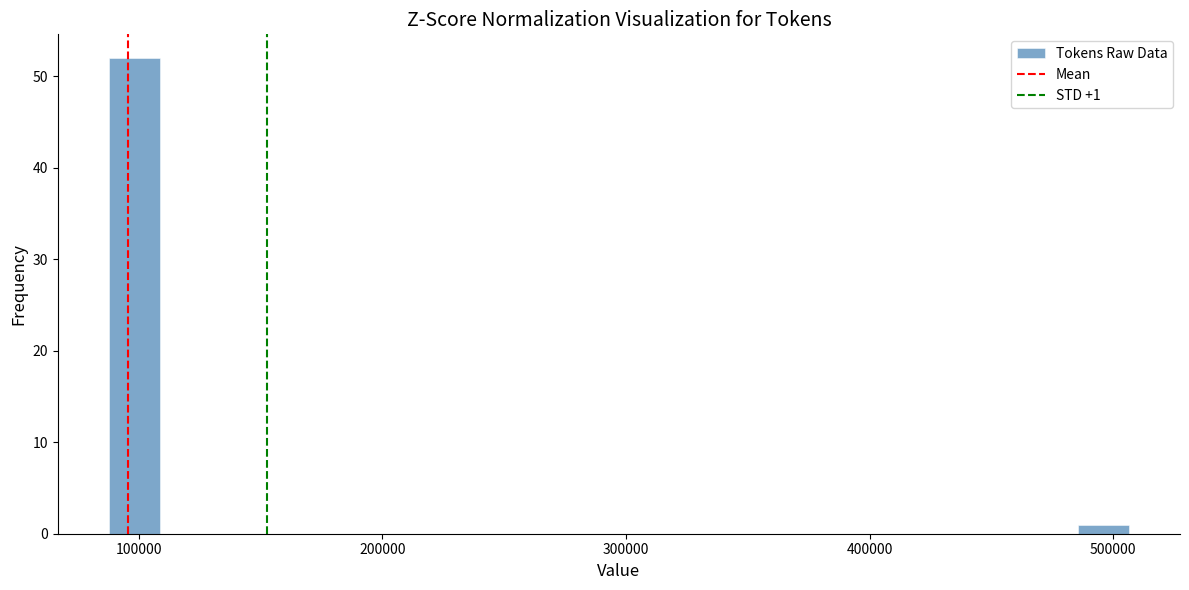

Read against the x-axis, roughly where is the centre of the tallest bar?

100000